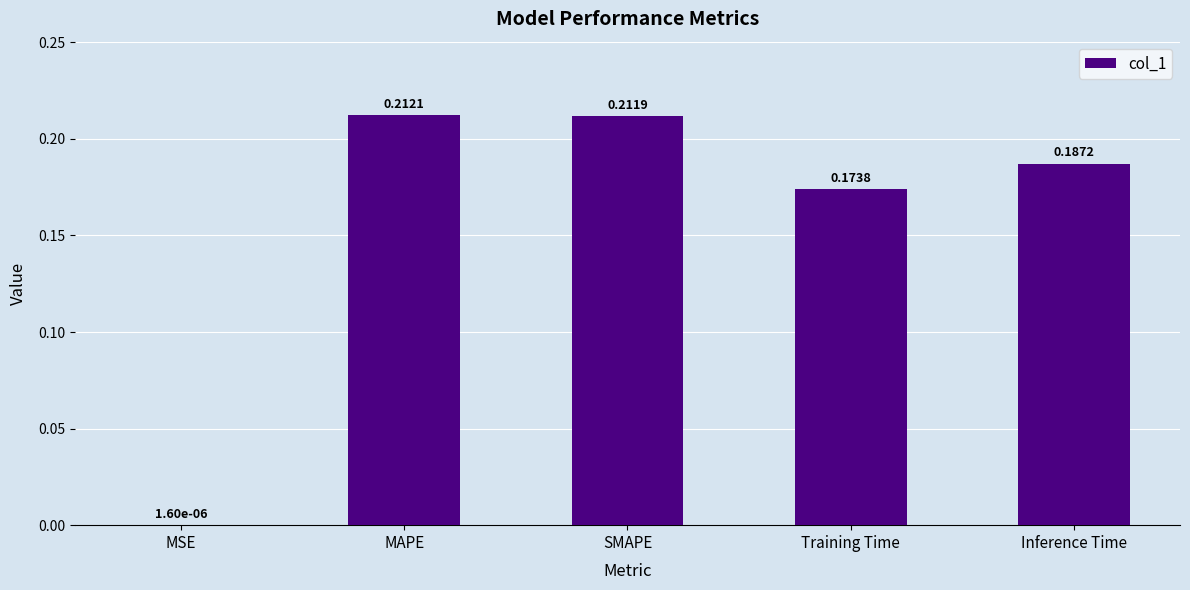

Where is the data nearest to the value 0?

MSE